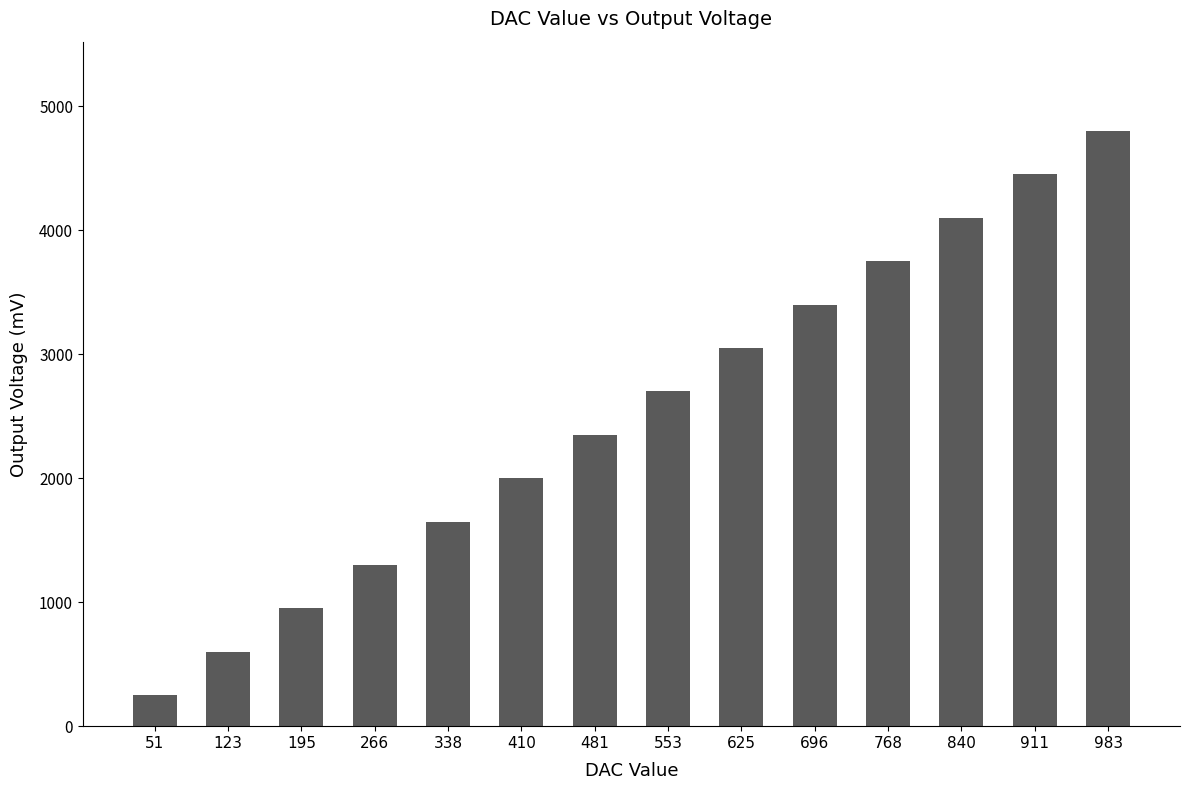

Rank the categories by value from lowest to highest.

51, 123, 195, 266, 338, 410, 481, 553, 625, 696, 768, 840, 911, 983